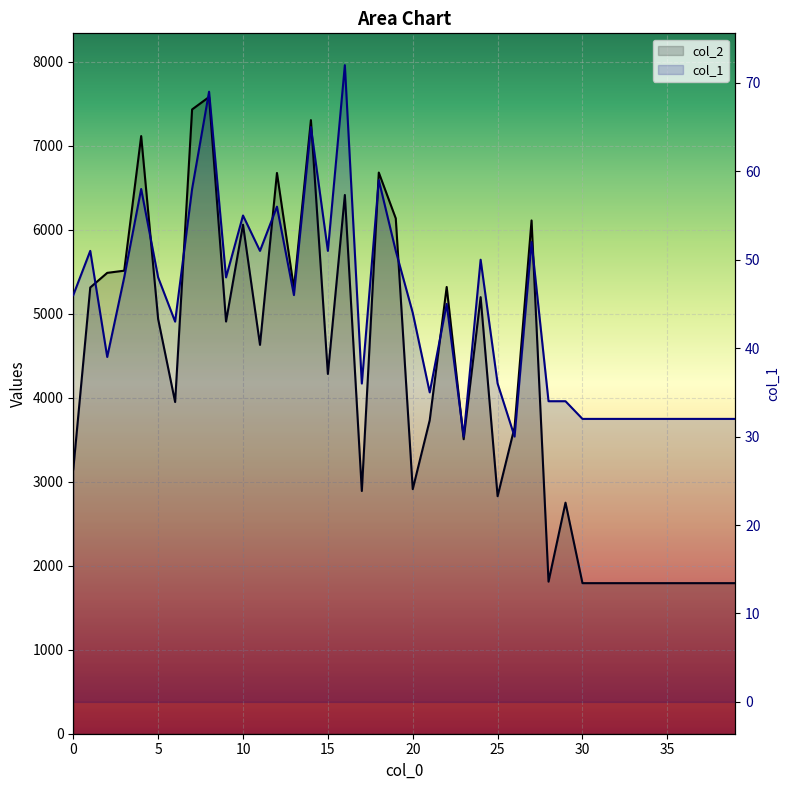

Which series has the largest total across all categories?

col_2